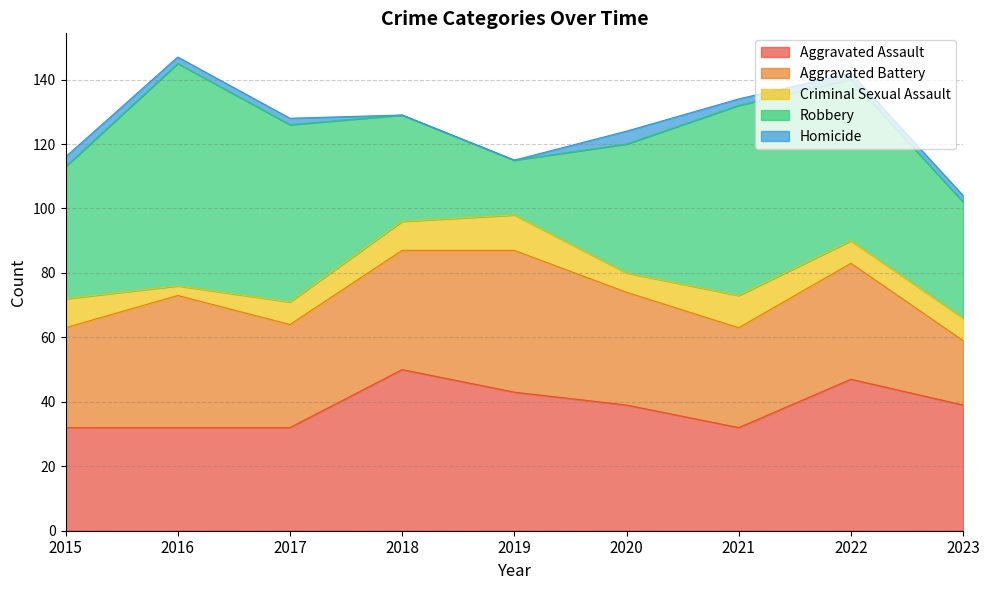

Count the Homicide values in the range 2 to 3.

6